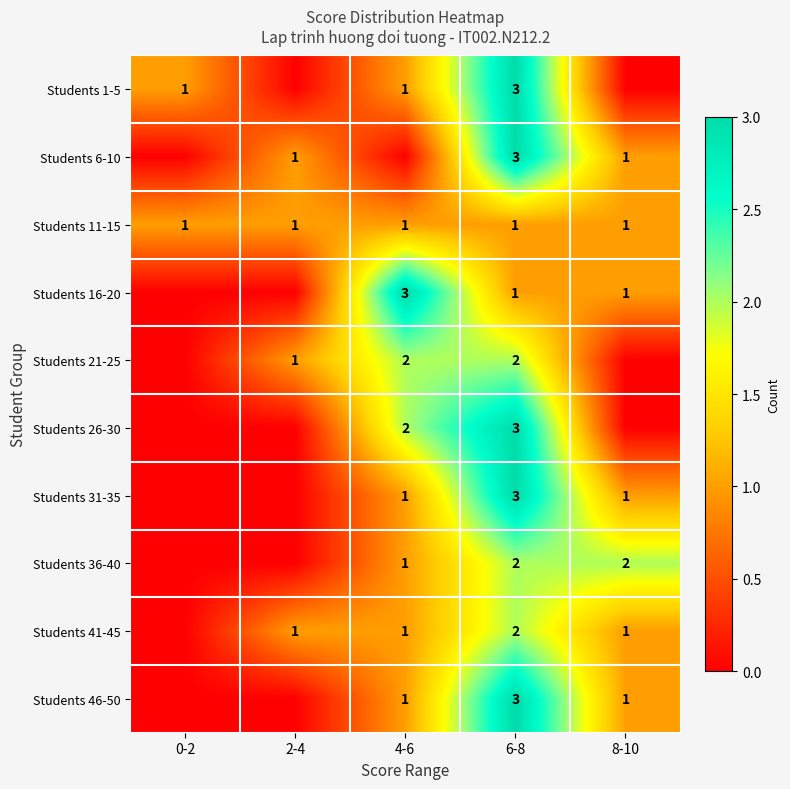

Which category has the highest value across all series?

6-8